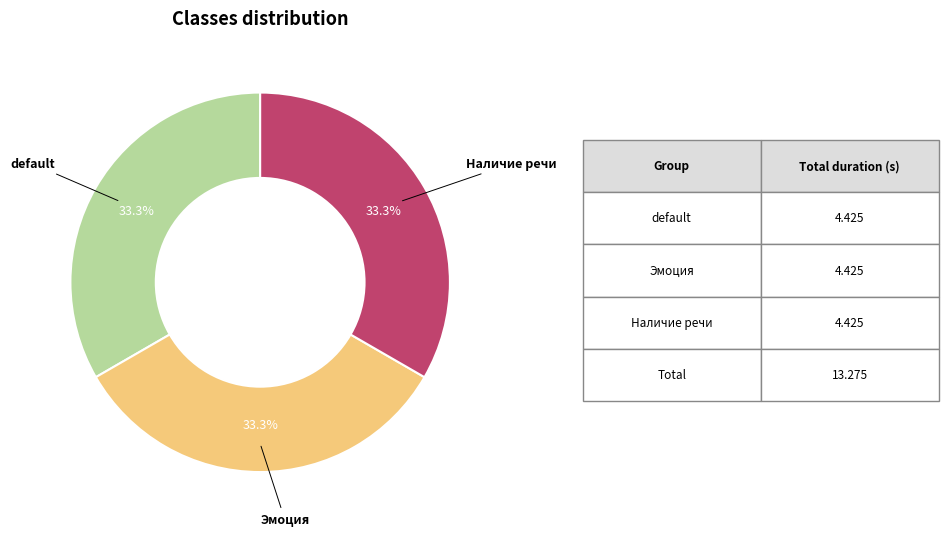

Approximately how many times larger is the value at Эмоция compared to default?

1.0